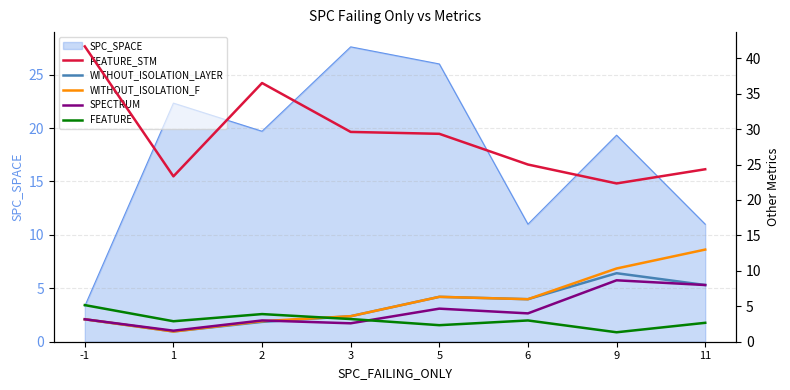

What is the minimum value for WITHOUT_ISOLATION_F?

1.4